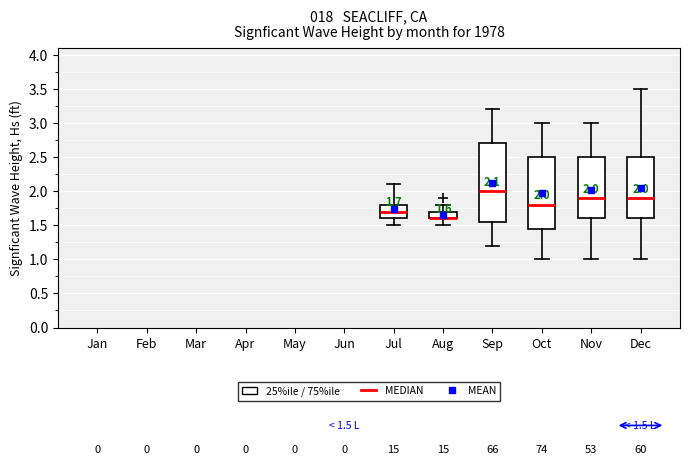

Comparing the boxes themselves (not the whiskers), which one is the tallest?

Sep